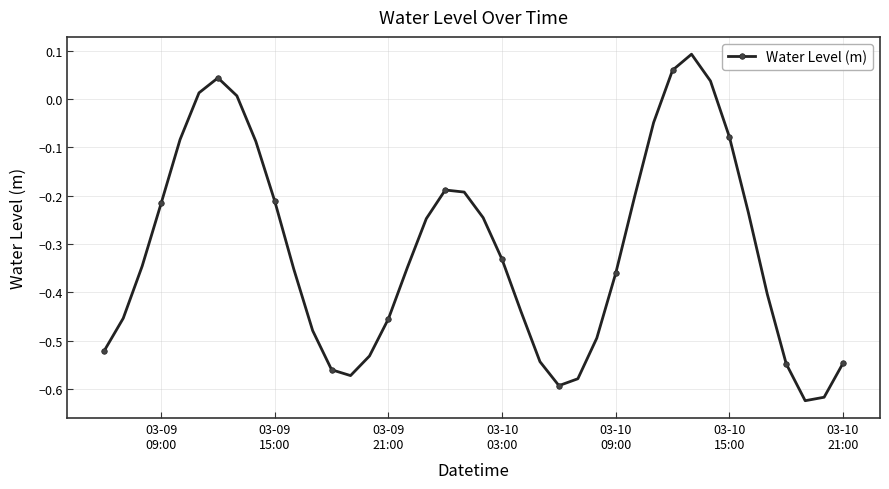

What is the sum of all values?

-12.5